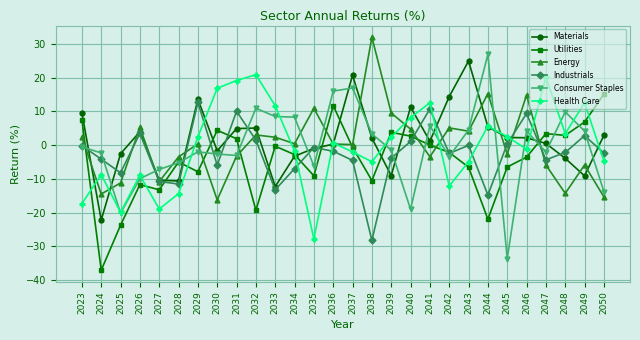

Which series ends up on top after the final intersection of Health Care and Energy?

Health Care